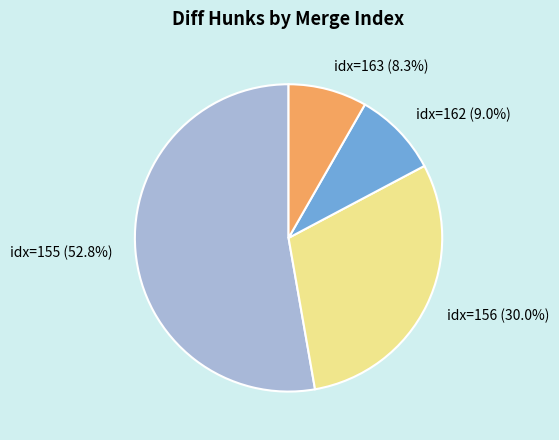

Is there any slice that represents more than half of the pie?

Yes